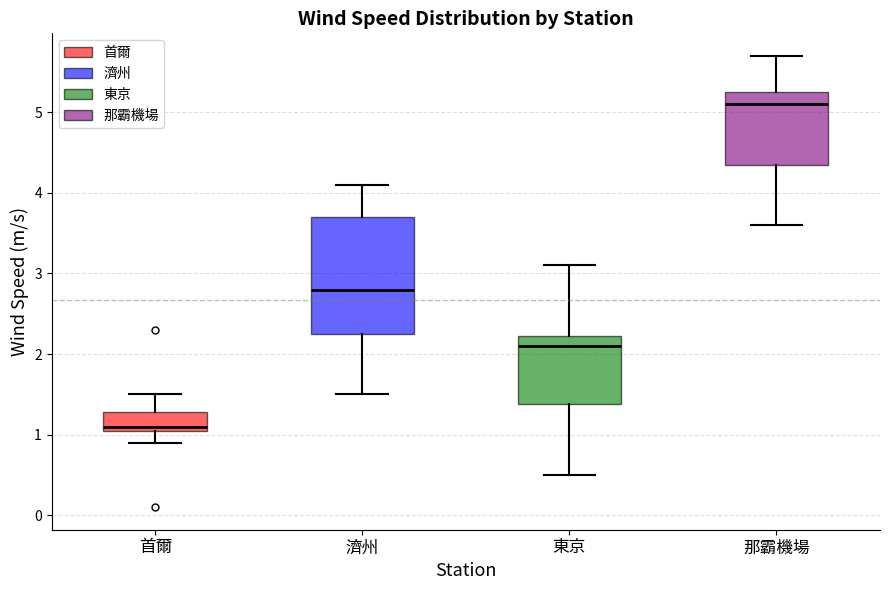

Which box has the lowest median line?

首爾